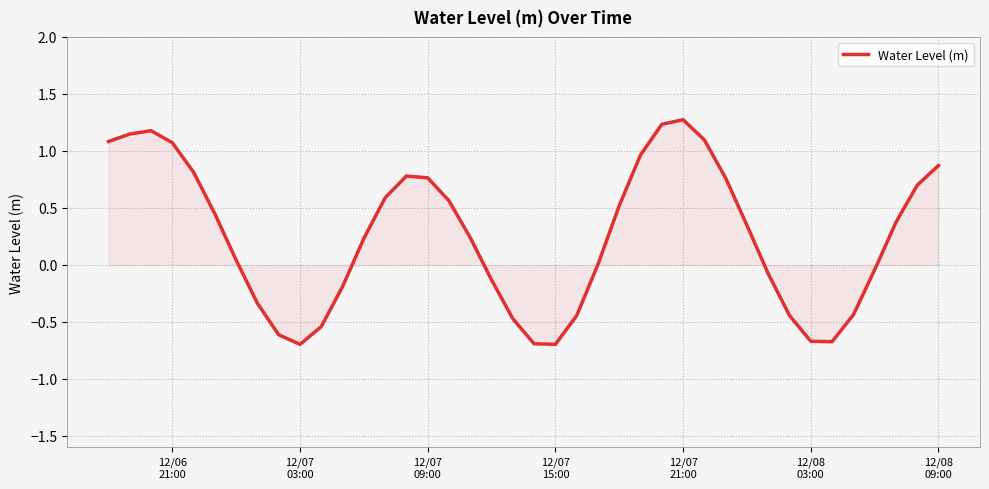

What is the difference between the maximum and minimum values?

2.0